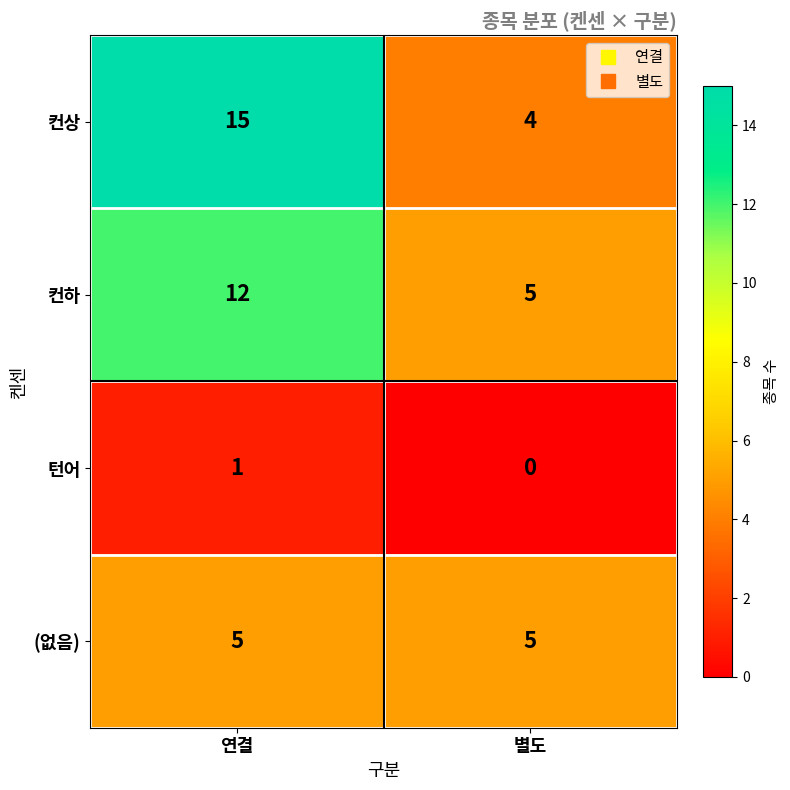

Which series has the largest range (max minus min)?

컨상